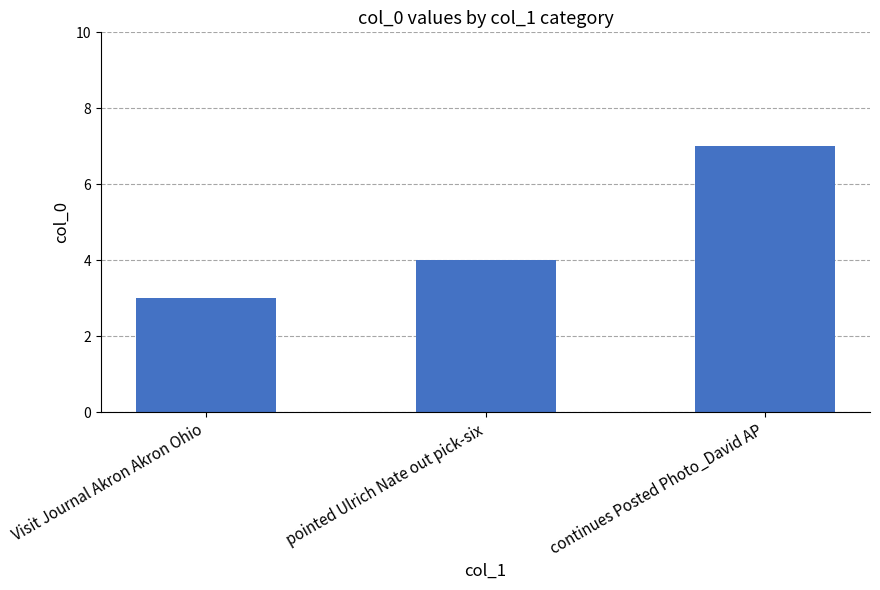

What is the label of the 2nd bar from the left?

pointed Ulrich Nate out pick-six